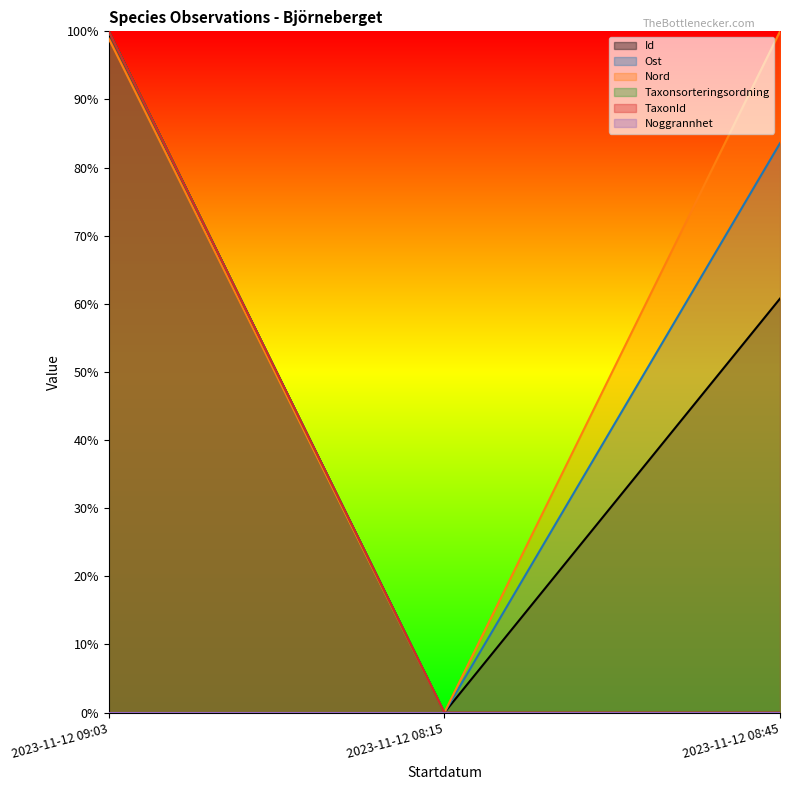

Which series has the largest total across all categories?

Nord